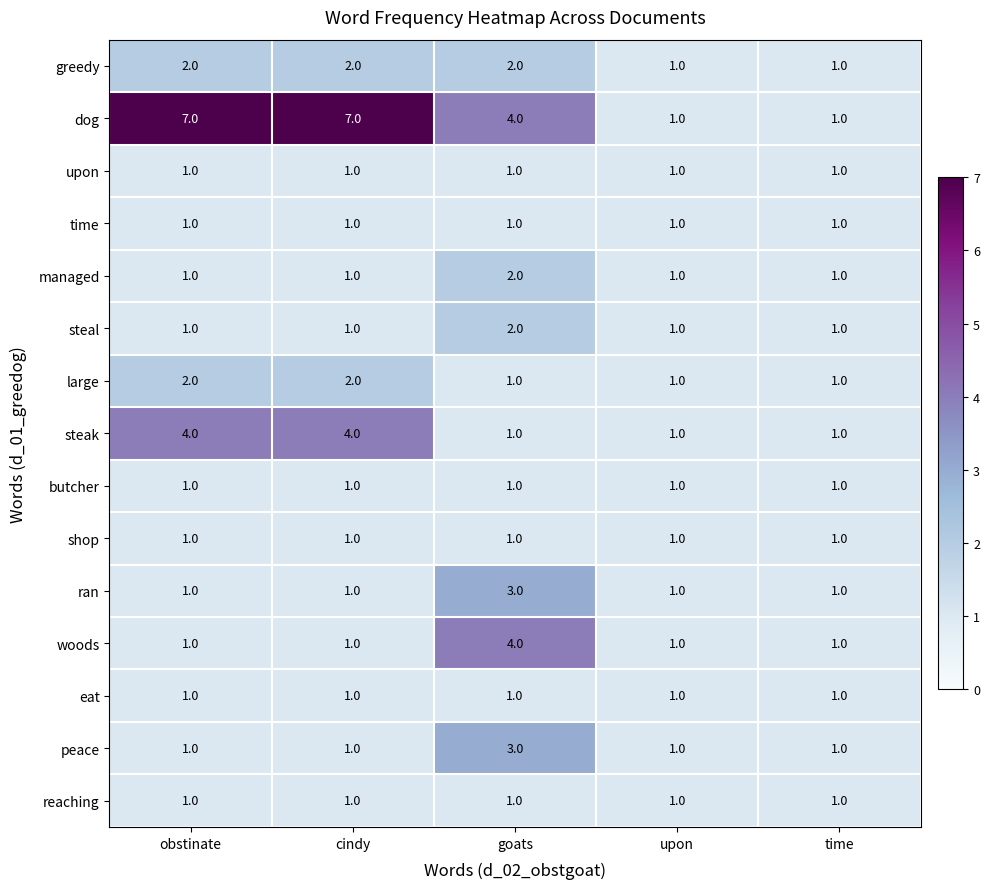

Which series has the largest total across all categories?

dog